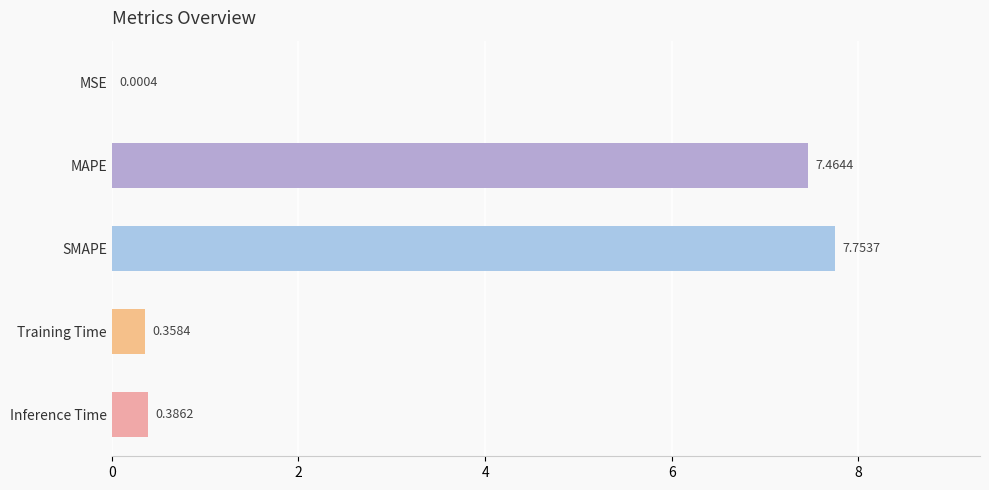

What is the change in value from SMAPE to Training Time?

-7.4